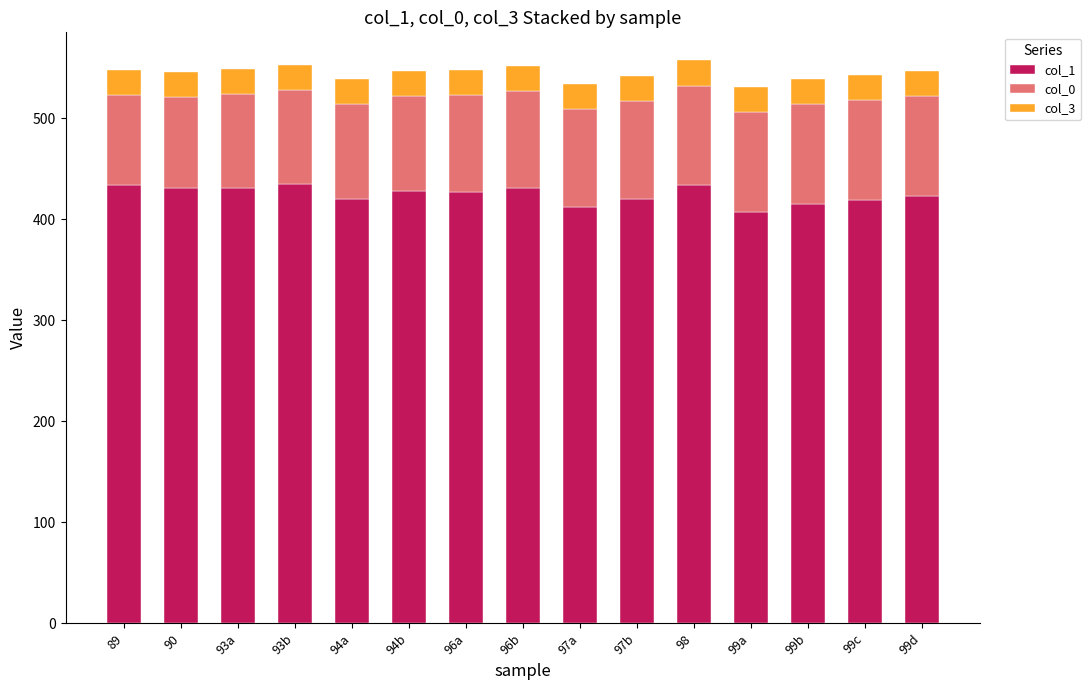

What is the lowest value of the col_1 series?

407